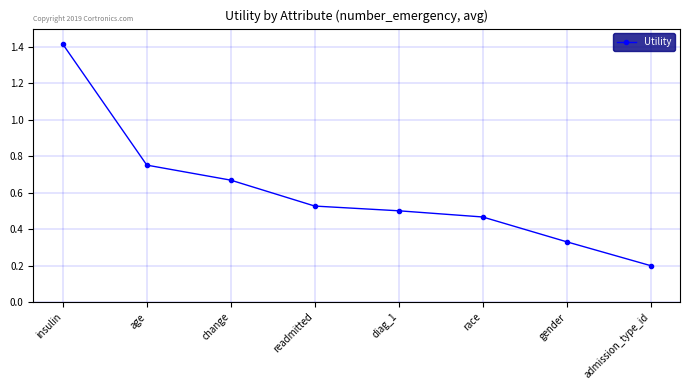

How many lines are shown in the chart?

1